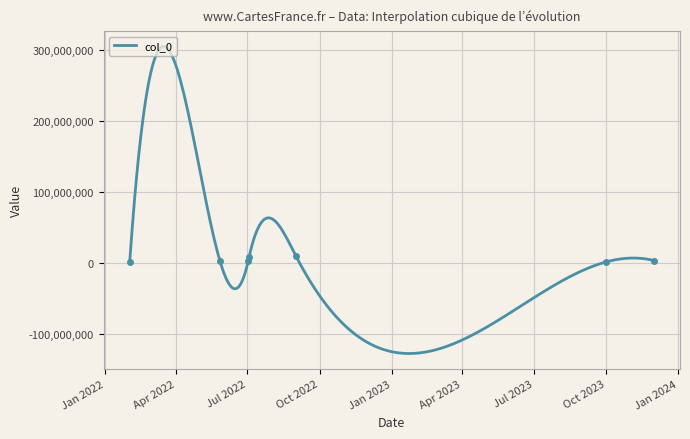

How many interior local valleys (lower than both neighbors) does the data have?

2